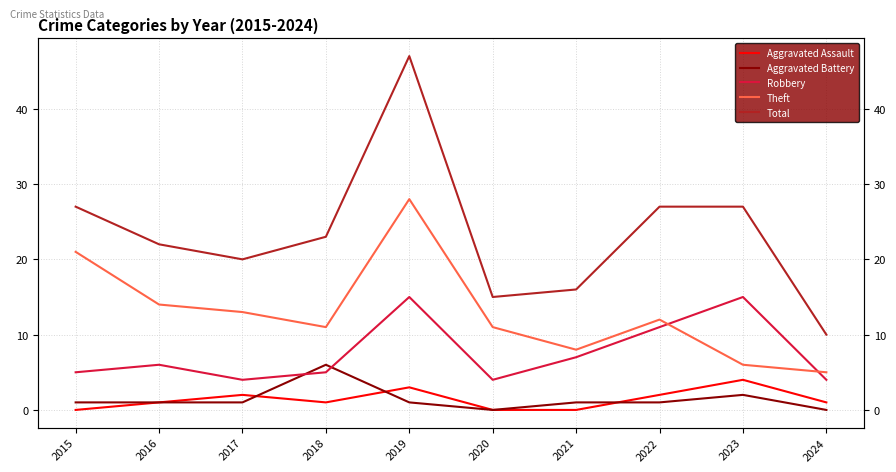

In Robbery, how many points are higher than both neighbors (excluding endpoints)?

3